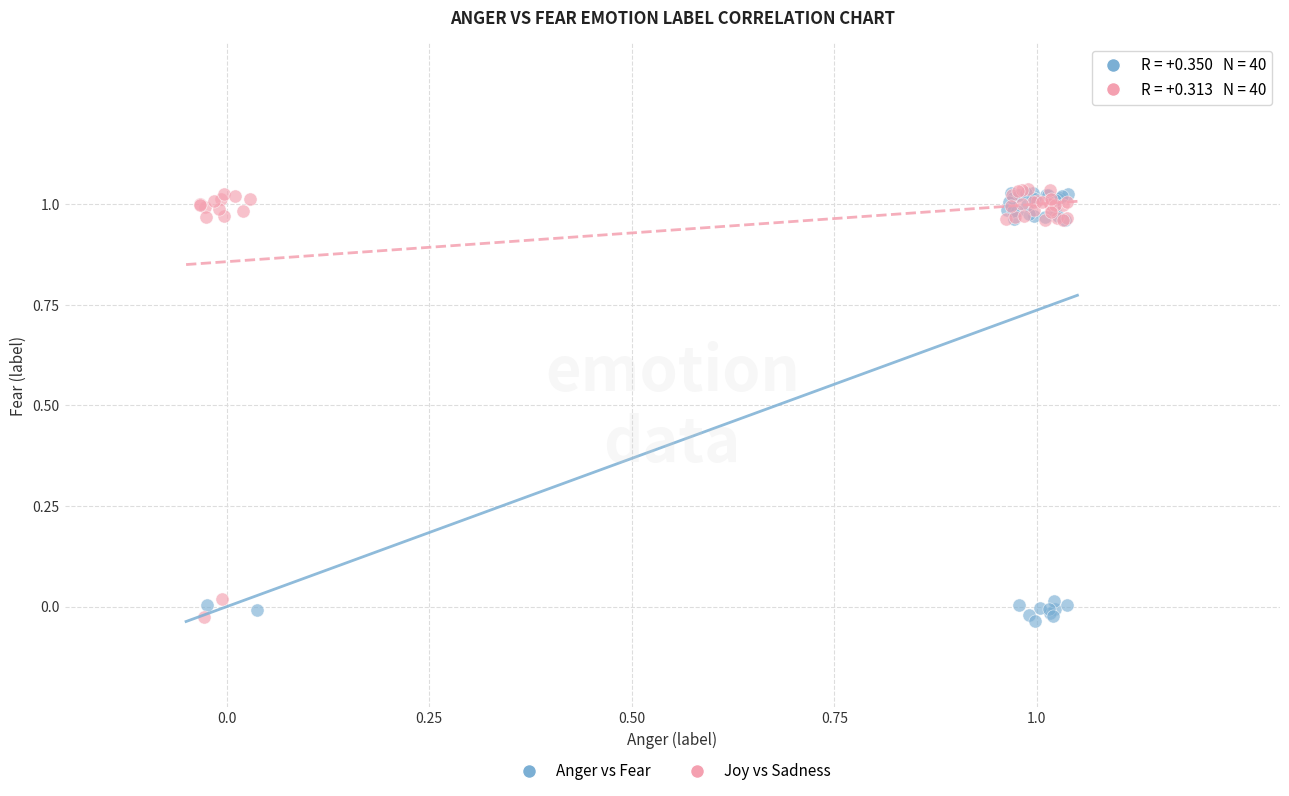

What are all the series names shown in the legend?

Anger vs Fear, Joy vs Sadness